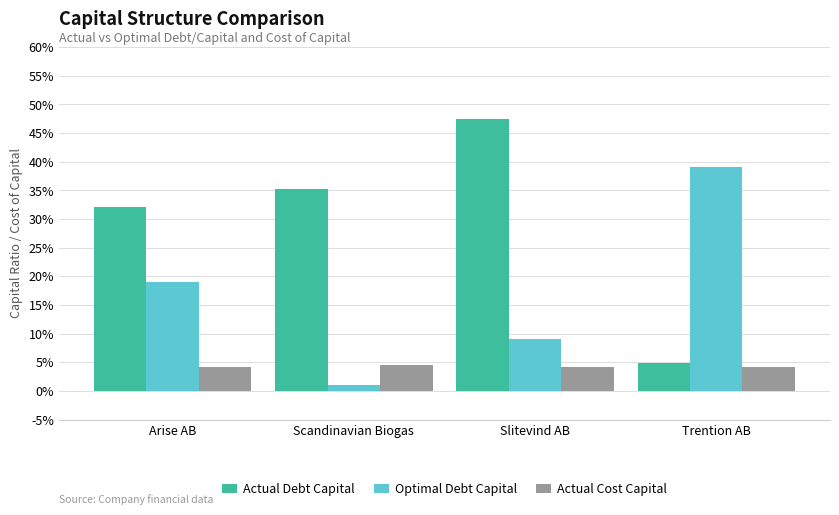

What are all the series names shown in the legend?

Actual Debt Capital, Optimal Debt Capital, Actual Cost Capital